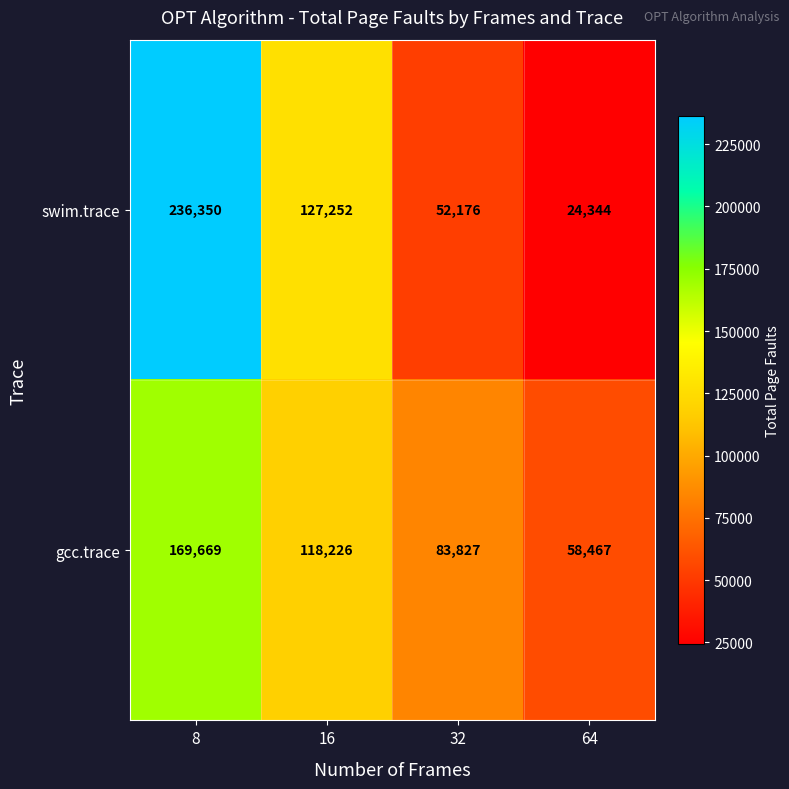

How many series are shown in this chart?

2